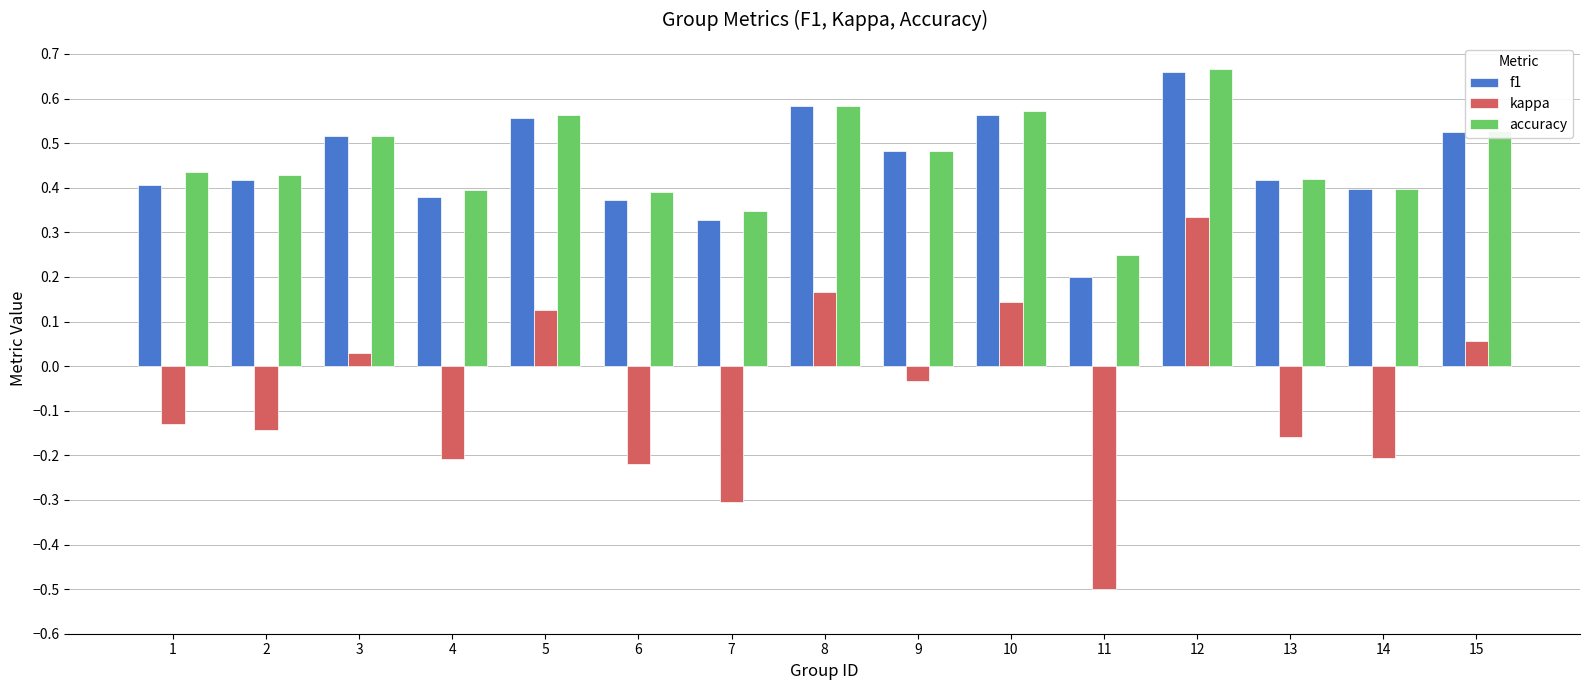

How many groups of bars are there?

15